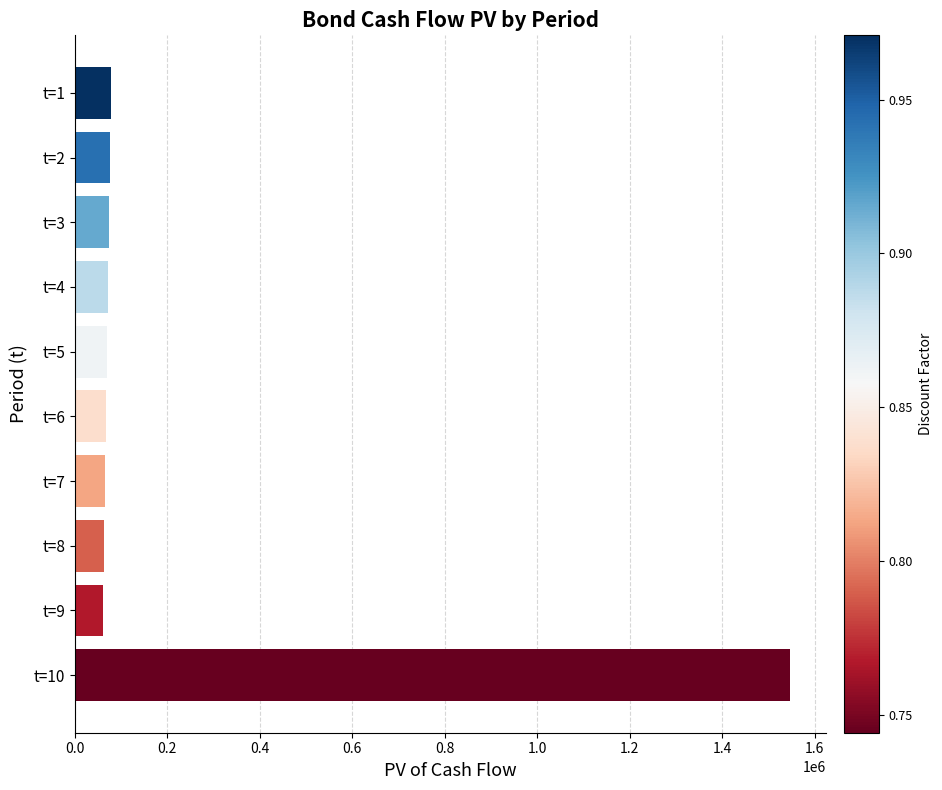

What is the greatest value displayed?

1547715.3